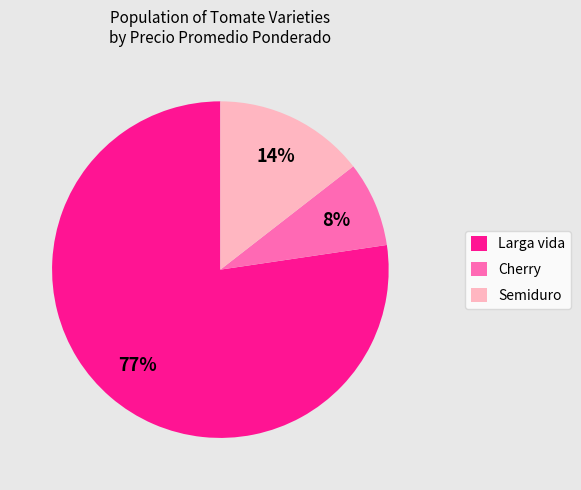

What percentage is the Cherry slice, to the nearest percent?

8%